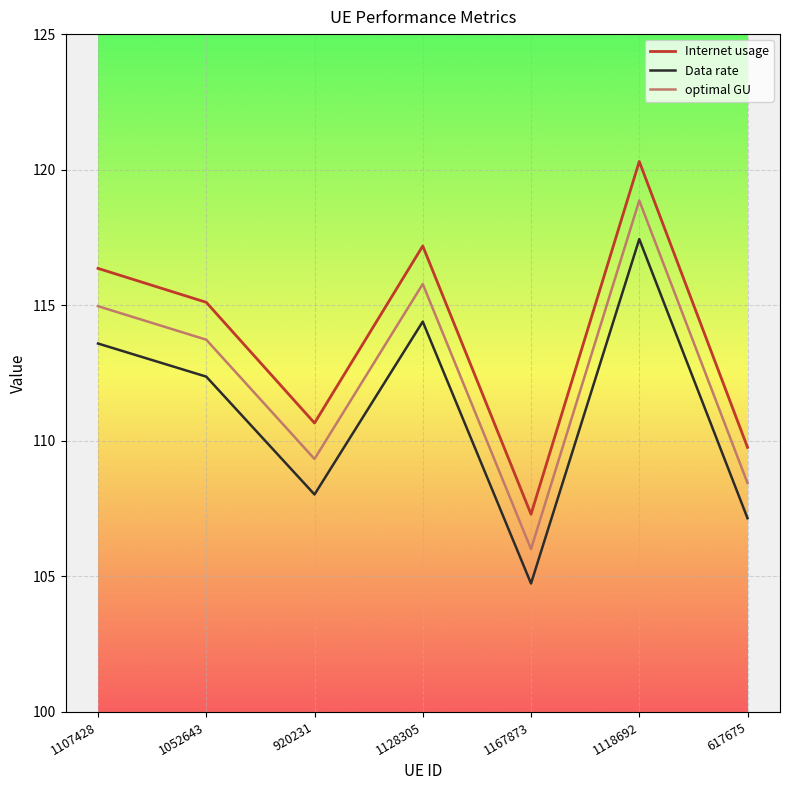

Which series has the widest spread of values?

Internet usage